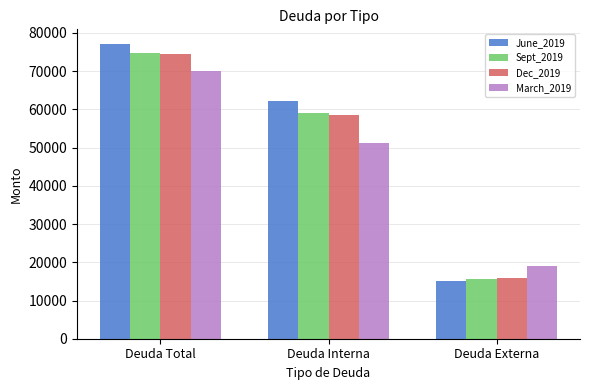

Is it true that Sept_2019 equals 23372.6 at Deuda Externa?

False